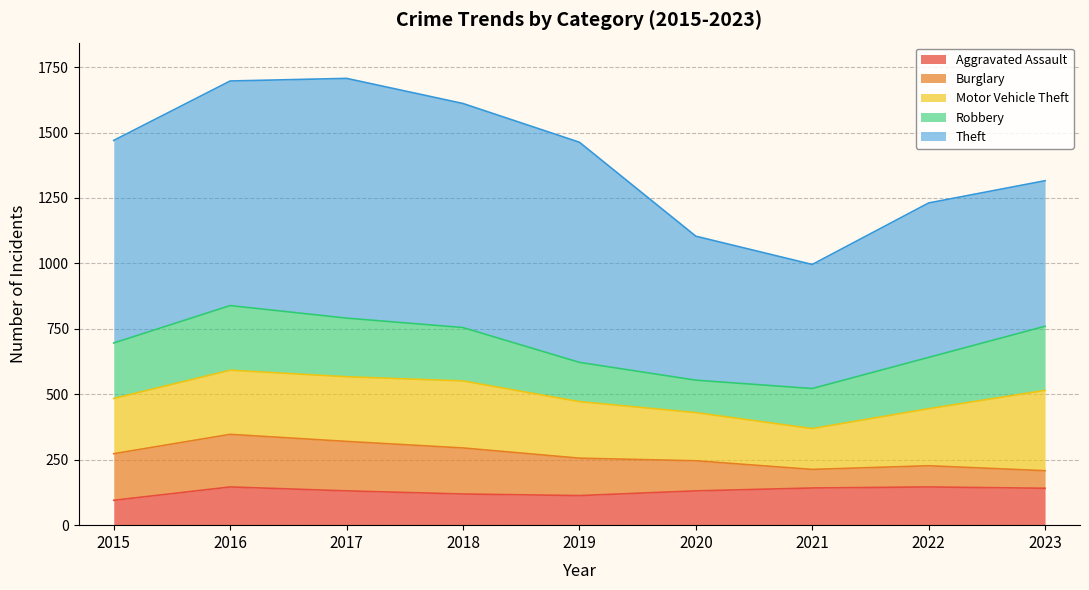

What is the total value across all series at 2017?

1707